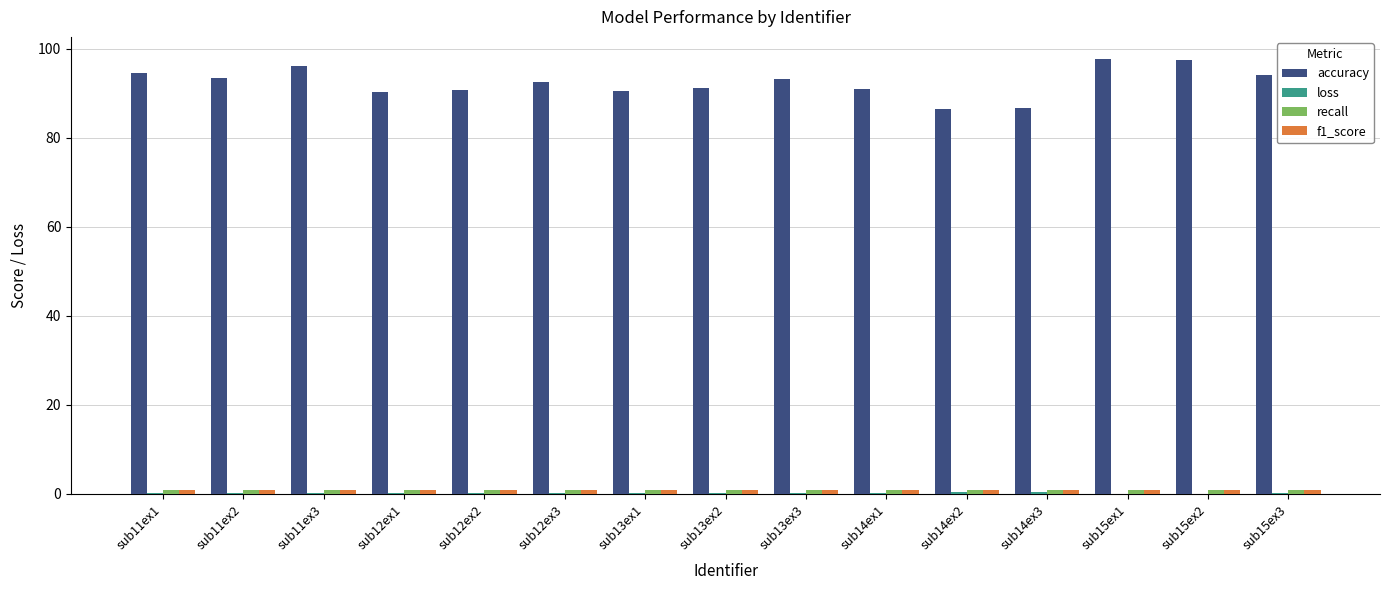

What is the highest value of the accuracy series?

97.8